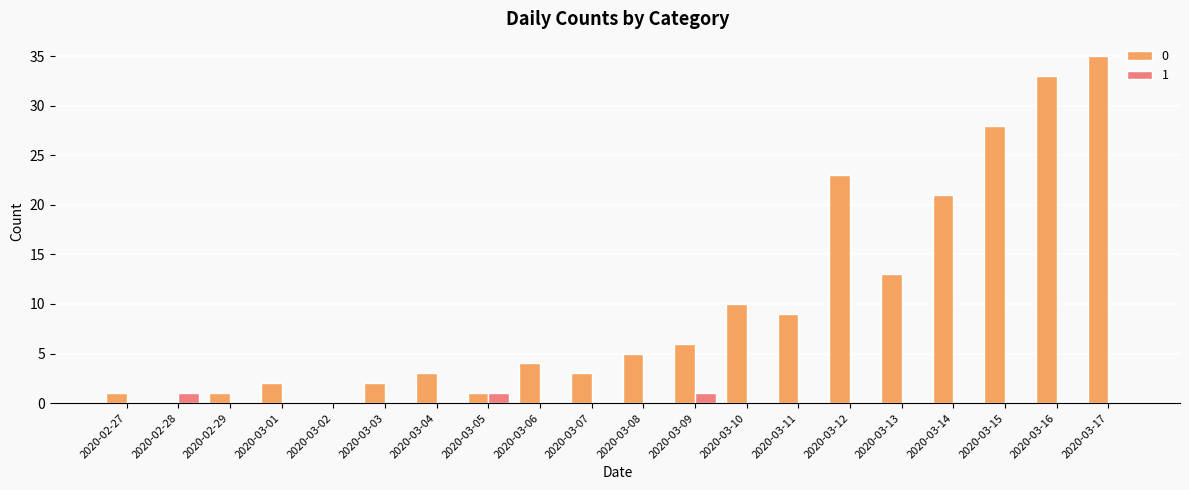

True or false: 0 has a value of 33 at 2020-03-16.

True